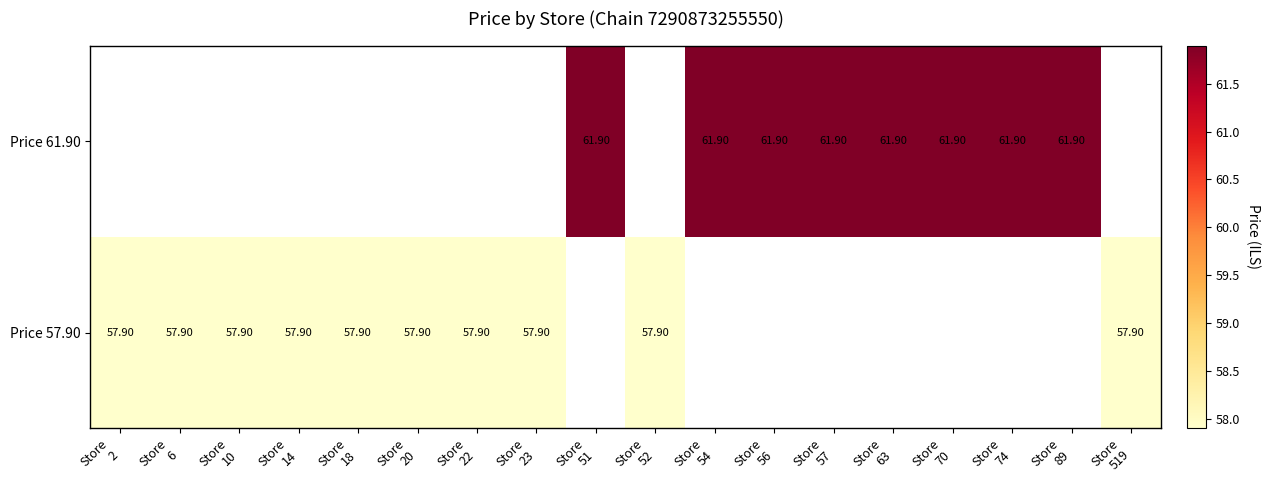

At which label does Price 57.90 reach its peak?

Store 2